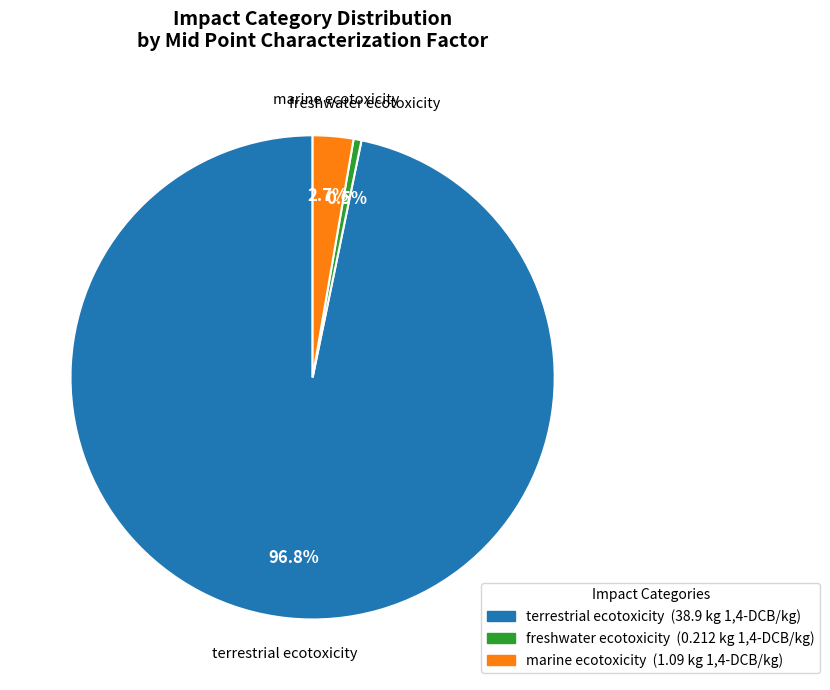

To the nearest percent, what percentage of the pie is terrestrial ecotoxicity?

97%